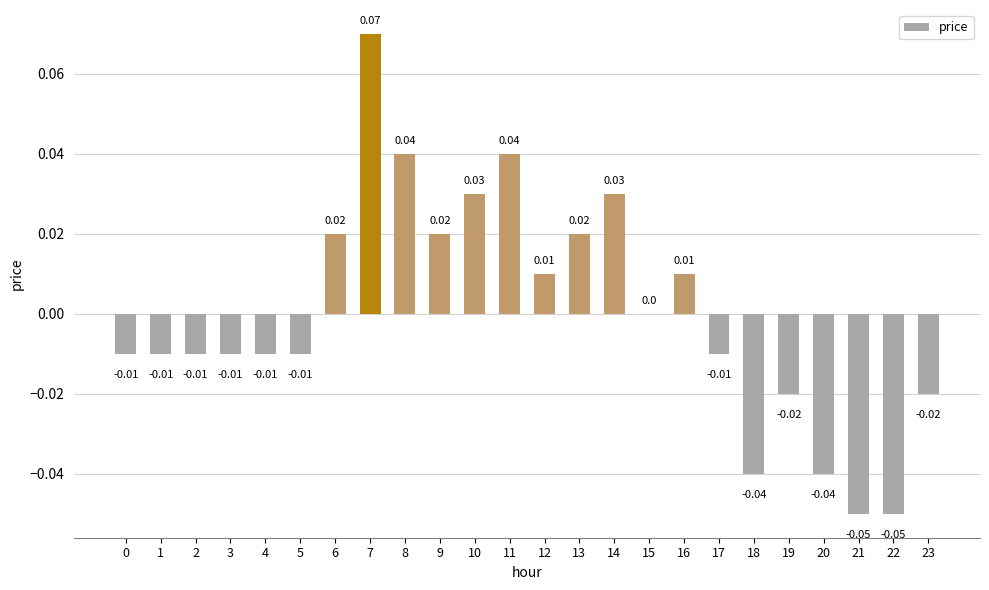

Between 11 and 2, which is larger?

11